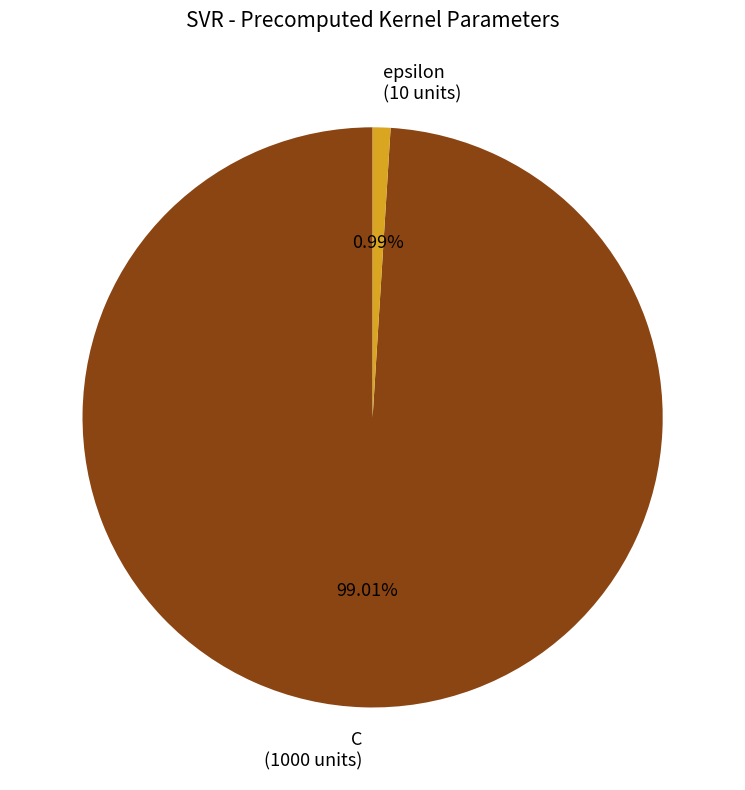

True or false: epsilon accounts for 1% of the total.

True